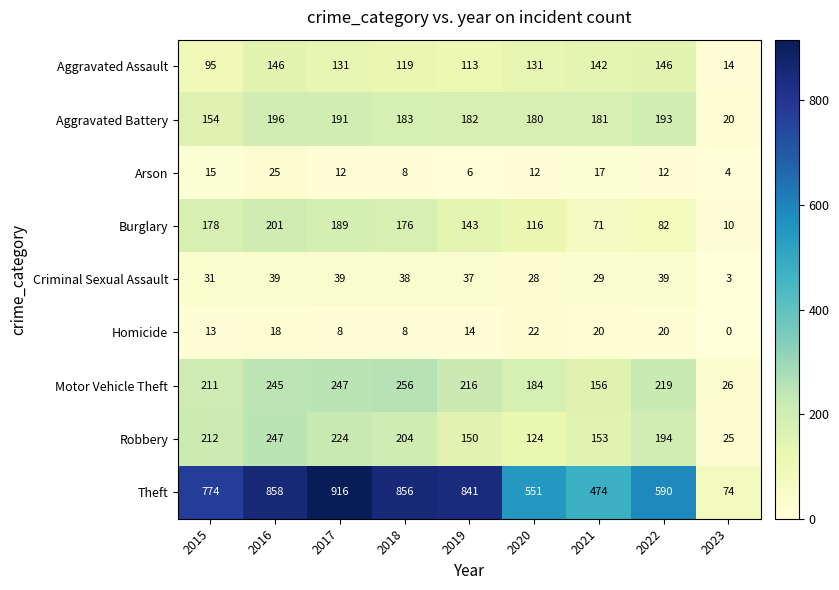

What is the approximate value of Robbery at 2022, to the nearest 10?

190